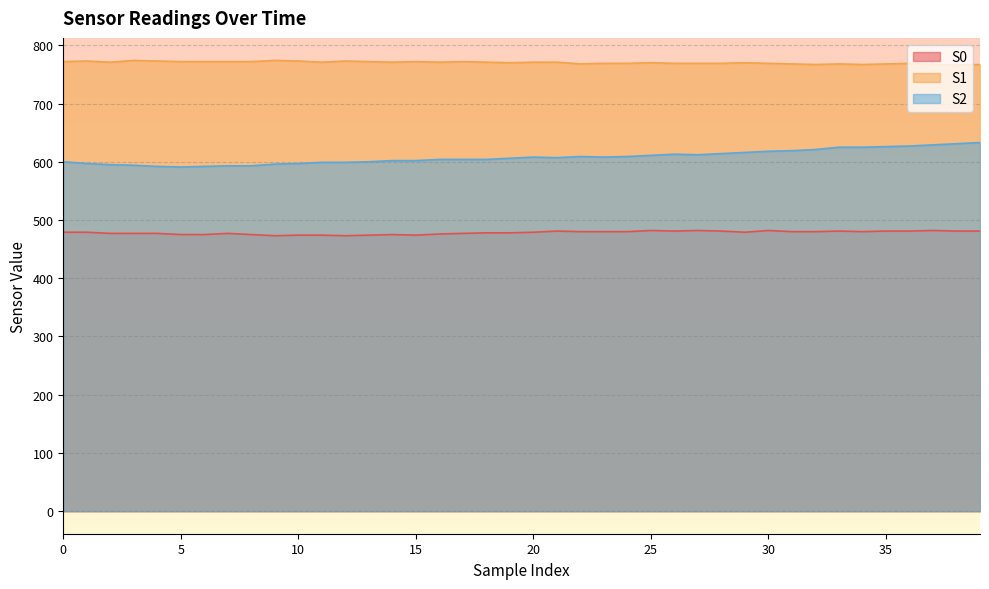

What is the total value across all series at 6?

1839